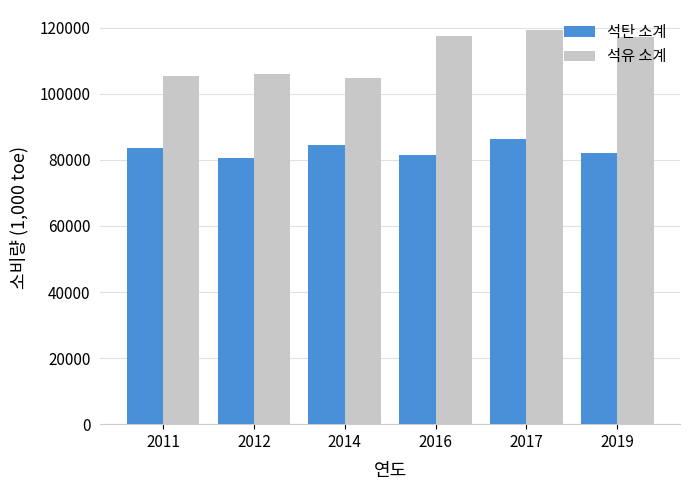

What is the value of the 석유 소계 bar at the 6th from the left?

117314